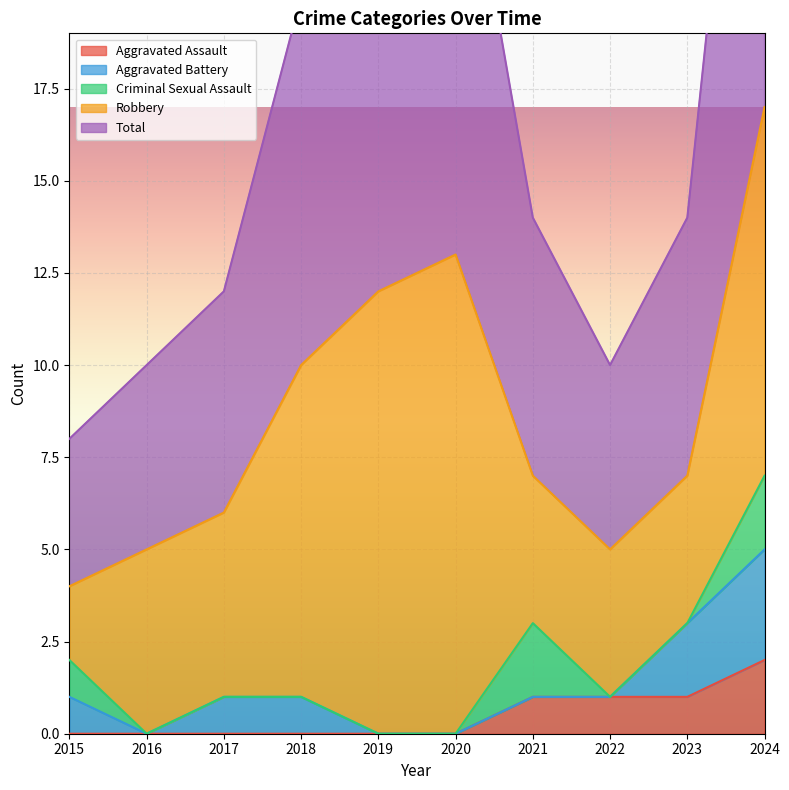

Which series has the largest range (max minus min)?

Total